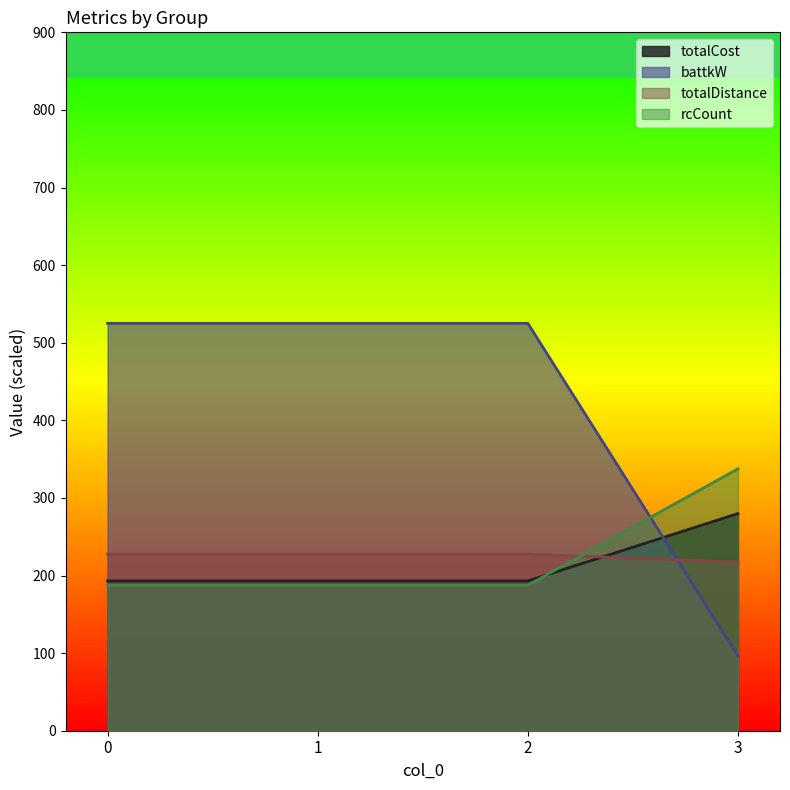

Which series has the largest total across all categories?

battkW